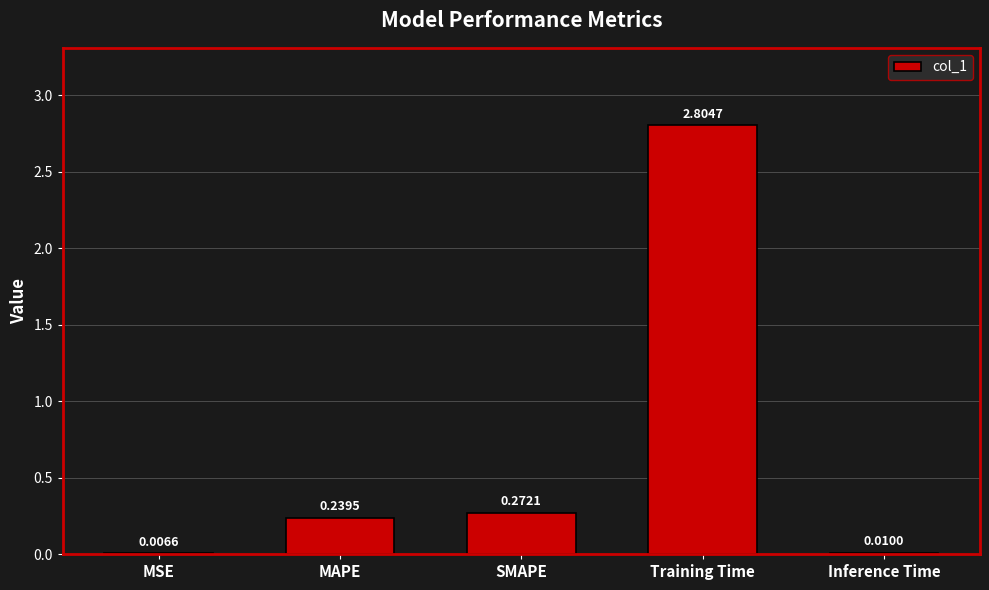

At which label is the value closest to 1?

SMAPE